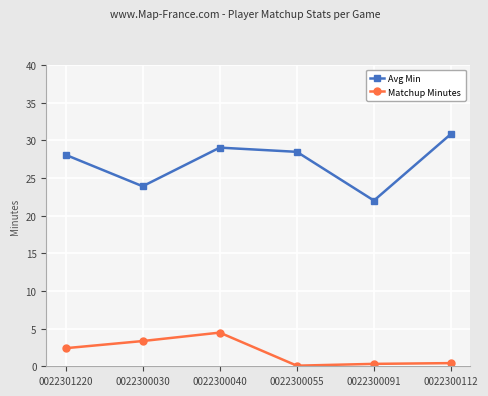

What is the label of the 6th point from the left?

0022300112